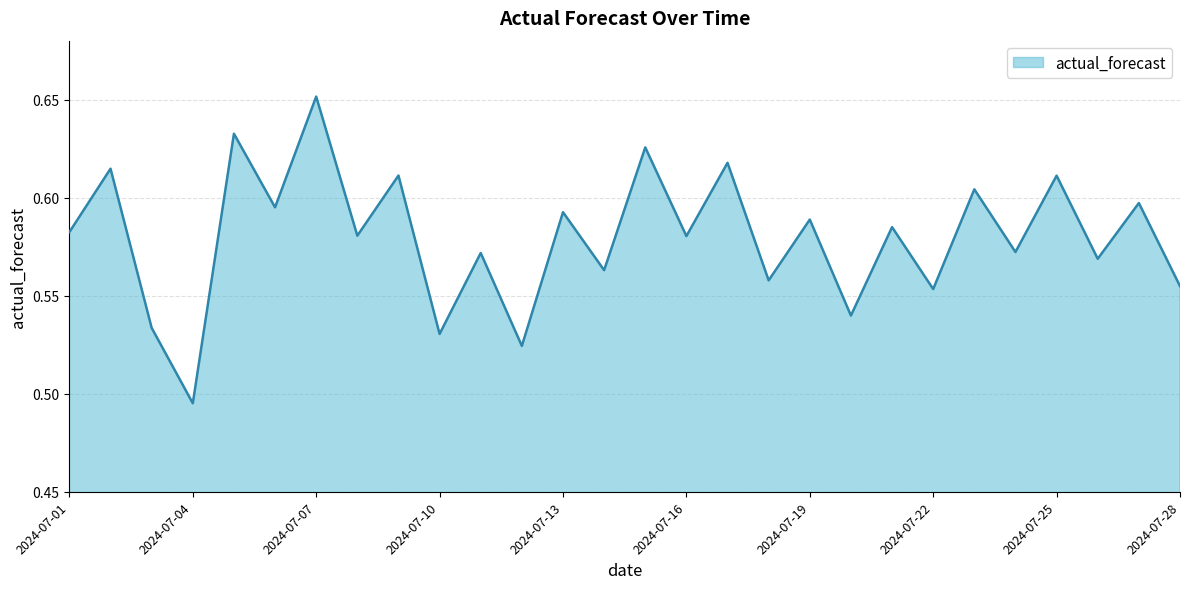

Does the chart have visible grid lines?

Yes